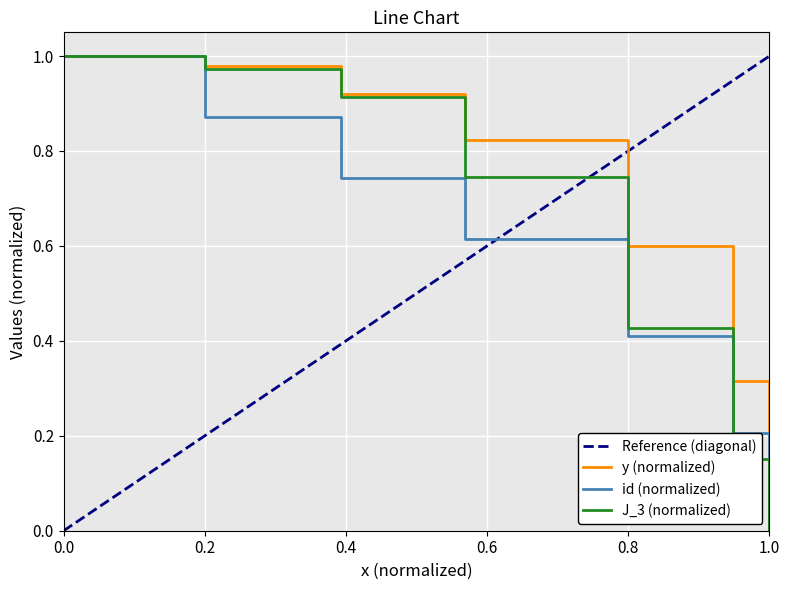

What is the sum of all y values?

4.6